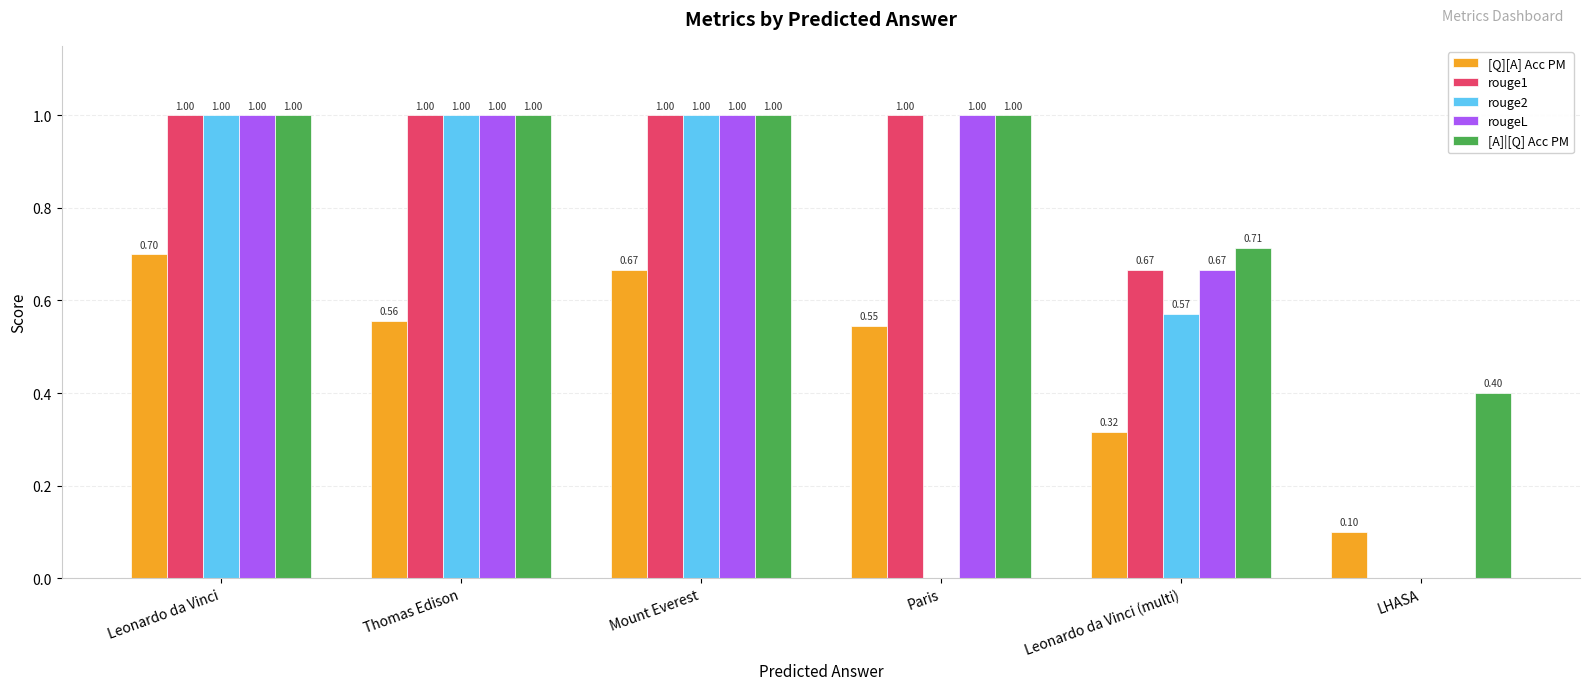

Is the value of rougeL at Leonardo da Vinci greater than the value of [Q][A] Acc PM at Leonardo da Vinci (multi)?

Yes